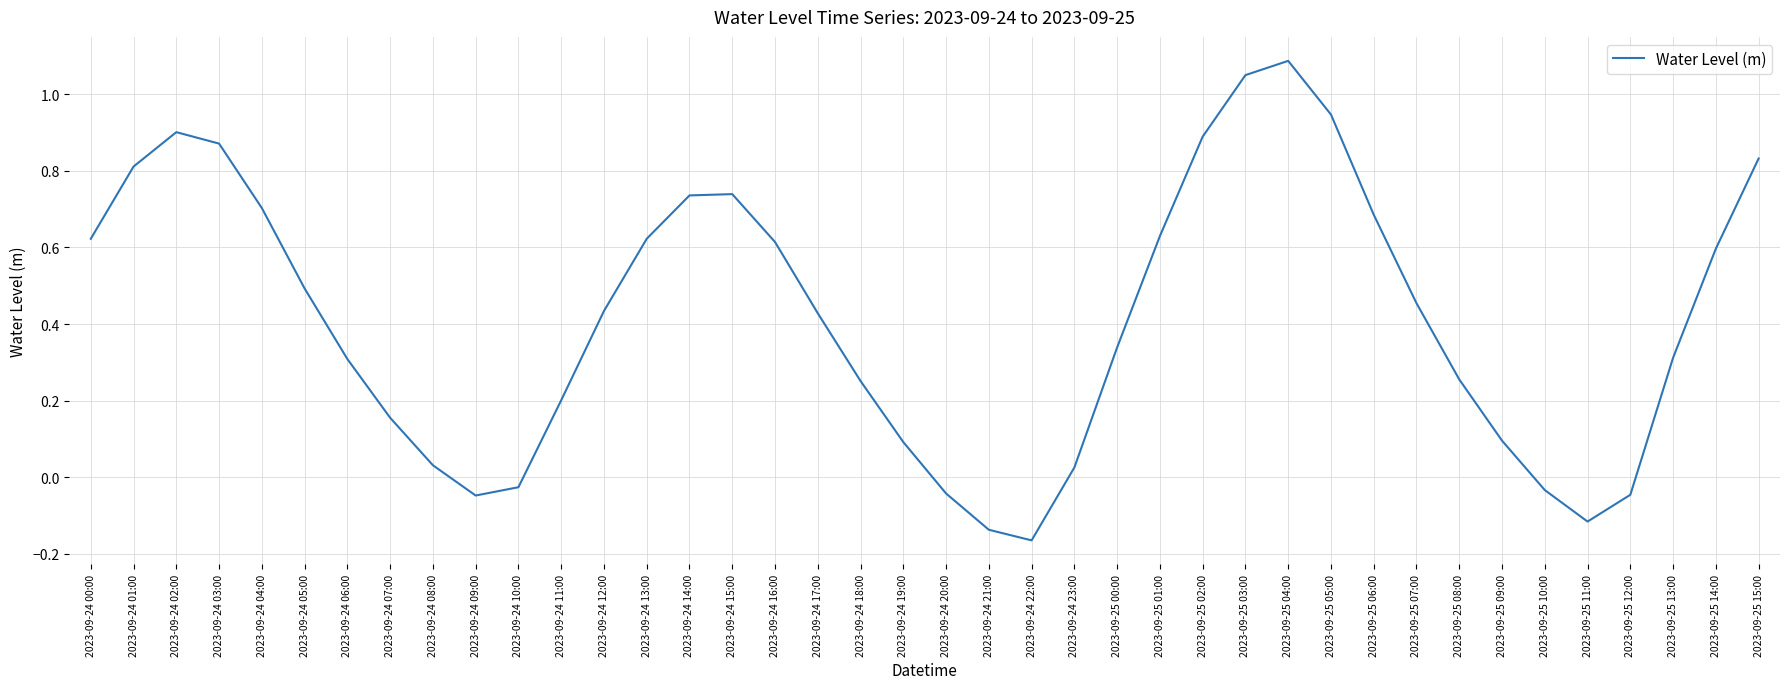

How many lines are shown in the chart?

1